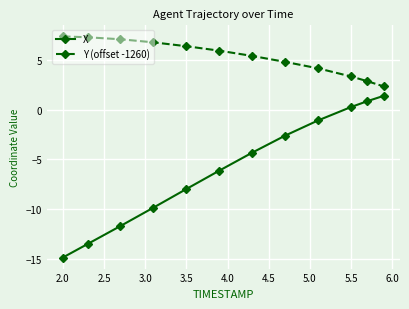

True or false: X and Y (offset -1260) intersect in this chart.

False